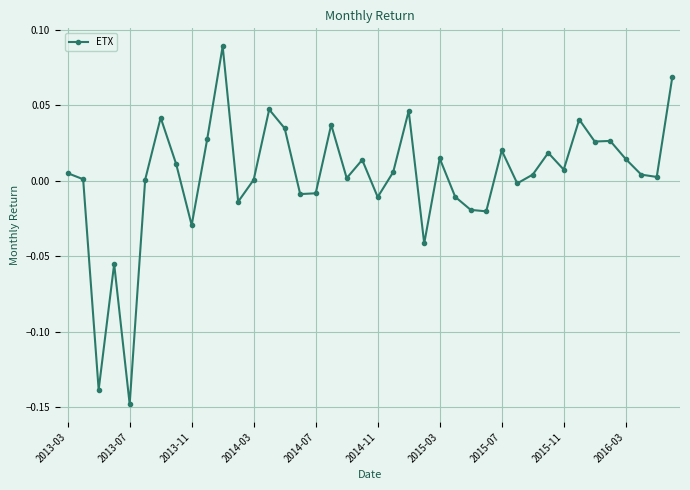

Does the chart display data point markers on the line(s)?

Yes